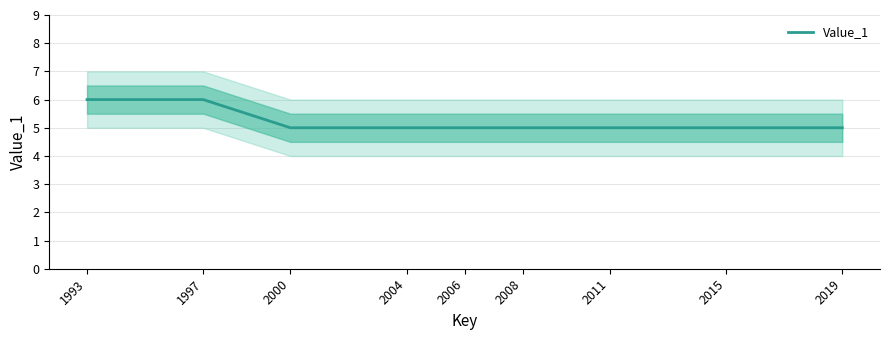

What value does the data have at 2000?

5